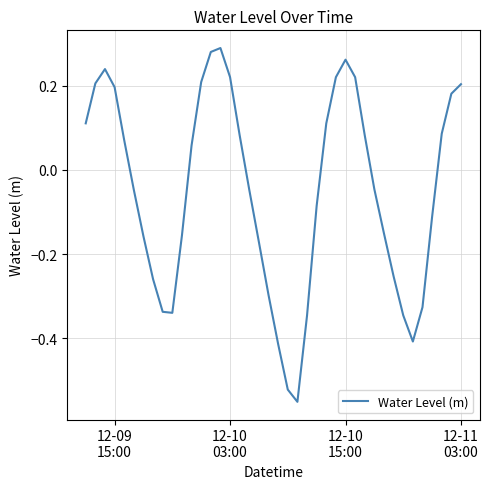

True or false: the data has more than 2 interior local peaks.

True